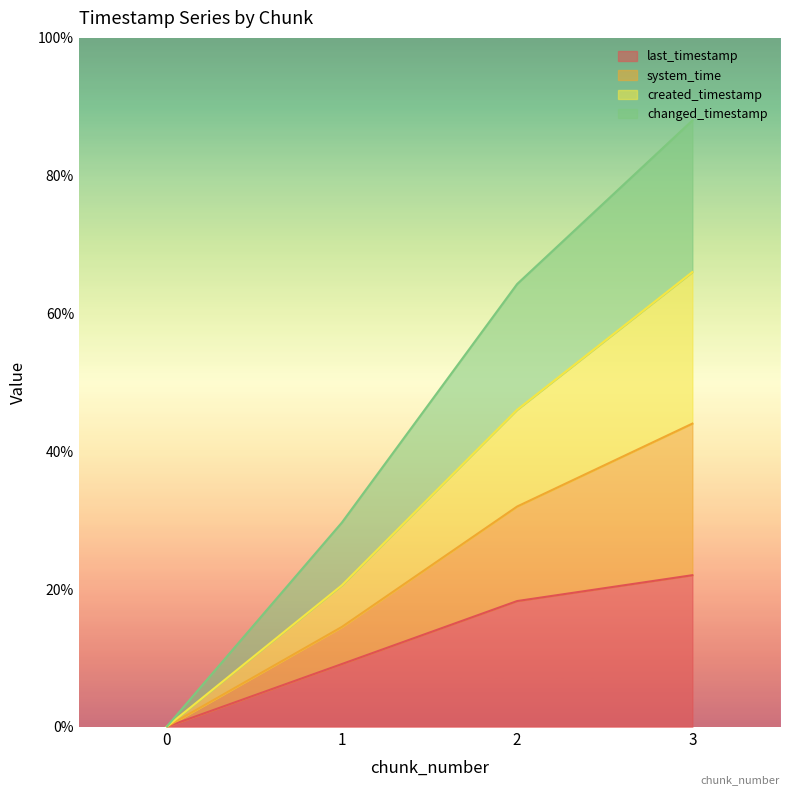

Is the value of created_timestamp at 0 greater than the value of system_time at 1?

No